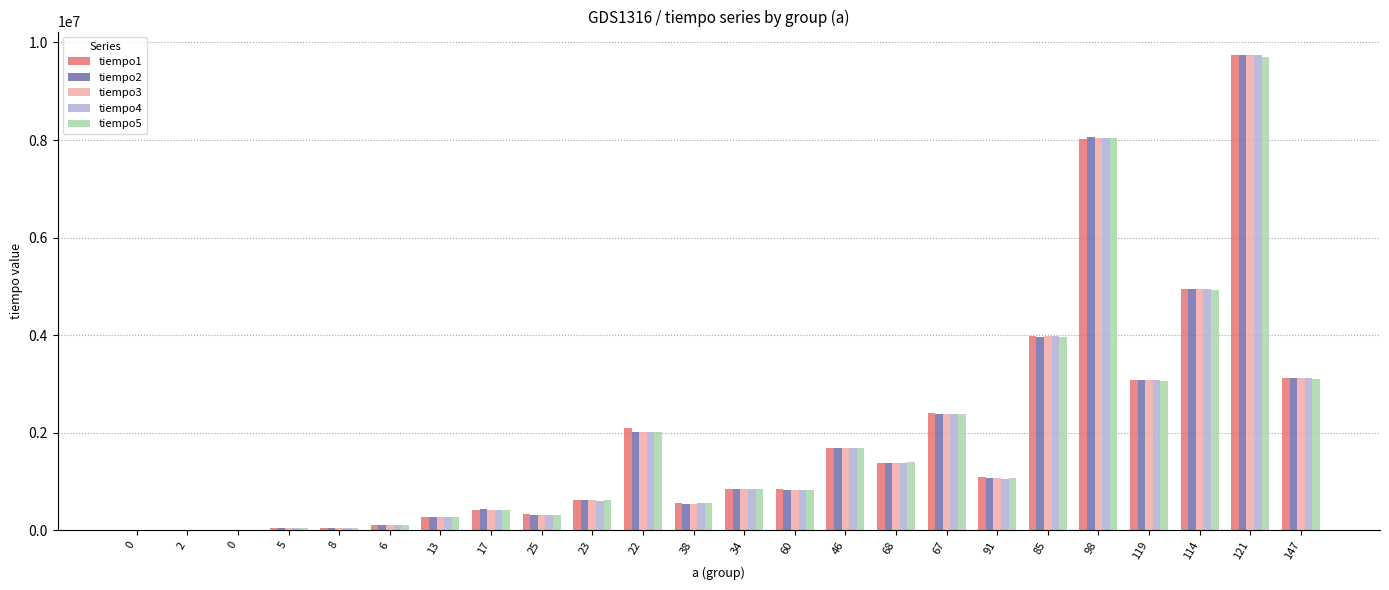

Reading left to right, what are all the values shown in this chart?

tiempo1: 0=7054	2=8381	0=7892	5=52101	8=50845	6=105600	13=269798	17=424357	25=327207	23=616281	22=2097900	38=569977	34=849762	60=842638	46=1697847	68=1391173	67=2409392	91=1088131	85=3982153	98=8028980	119=3078544	114=4955883	121=9737372	147=3133020
tiempo2: 0=2585	2=5727	0=6496	5=47911	8=47772	6=104274	13=267423	17=439722	25=321829	23=622148	22=2012832	38=551958	34=842638	60=835793	46=1697219	68=1384329	67=2389557	91=1071648	85=3966089	98=8058383	119=3078544	114=4955883	121=9737372	147=3133020
tiempo3: 0=1257	2=5448	0=6495	5=45746	8=47213	6=104623	13=266516	17=421703	25=319036	23=613557	22=2016674	38=551259	34=847876	60=822174	46=1695682	68=1376227	67=2394516	91=1075629	85=3993537	98=8034706	119=3078544	114=4955883	121=9737372	147=3133020
tiempo4: 0=1677	2=4889	0=18298	5=44838	8=47073	6=102527	13=265188	17=416465	25=318337	23=611951	22=2017512	38=554820	34=841241	60=830625	46=1699593	68=1375878	67=2395075	91=1060683	85=3975937	98=8035893	119=3078544	114=4955883	121=9737372	147=3133020
tiempo5: 0=1607	2=5308	0=7683	5=44908	8=46235	6=102387	13=281531	17=416046	25=318547	23=613558	22=2027219	38=554262	34=839705	60=821196	46=1696939	68=1396342	67=2388579	91=1072626	85=3964204	98=8038827	119=3055496	114=4937655	121=9695468	147=3110112